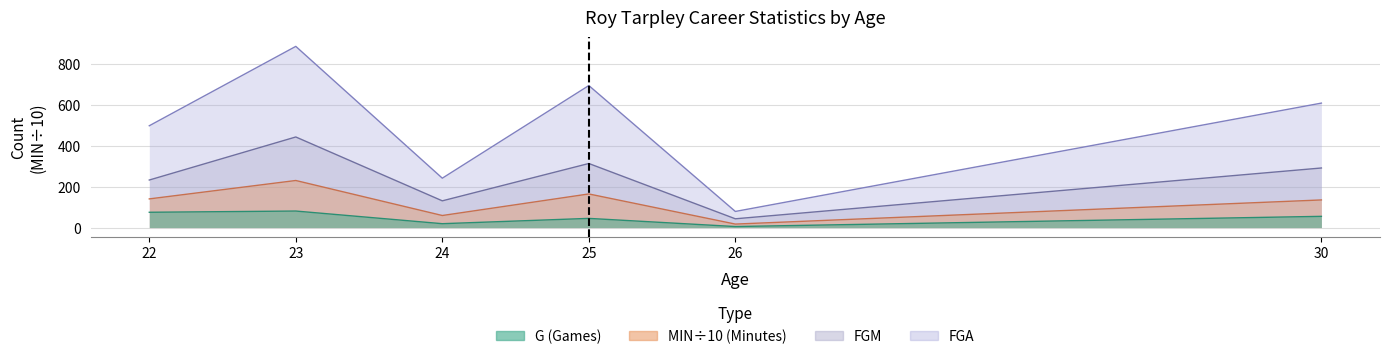

True or false: MIN and G cross at least once.

False